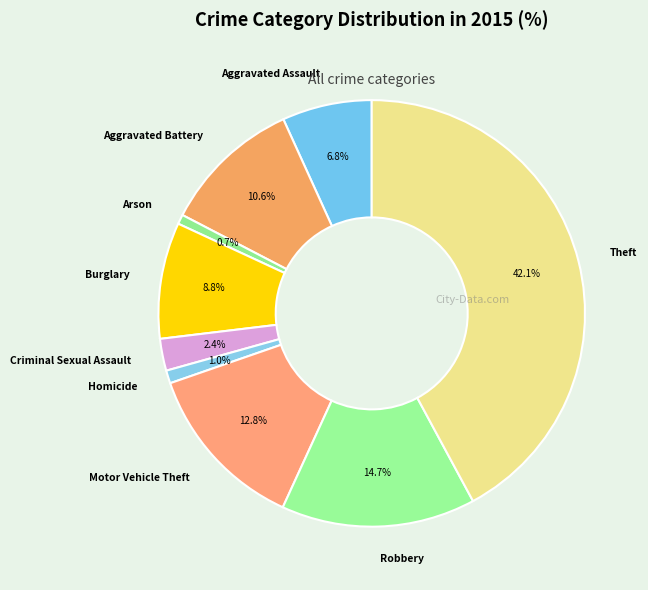

To the nearest percent, what is the difference between the Arson and Burglary slice percentages?

8%